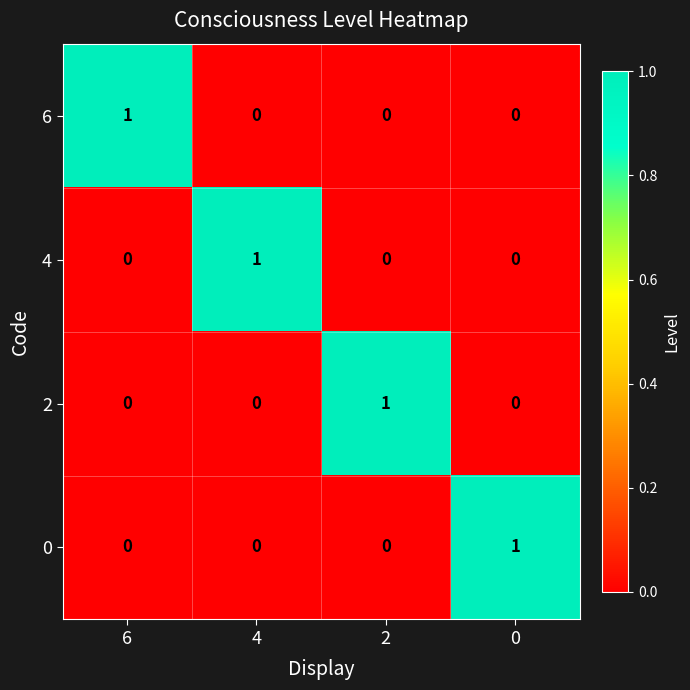

At how many categories does at least one series exceed 0?

4